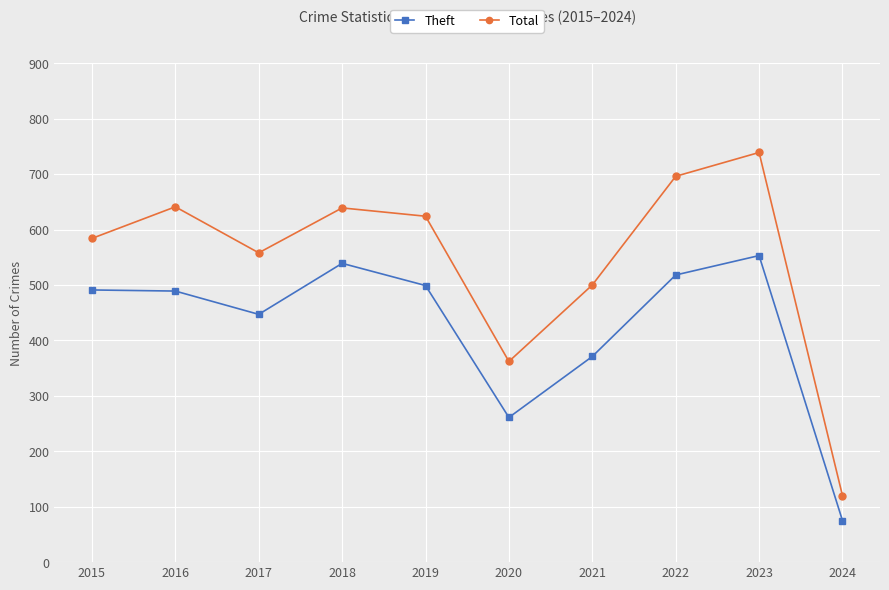

List the series in order of their overall mean, highest first.

Total, Theft